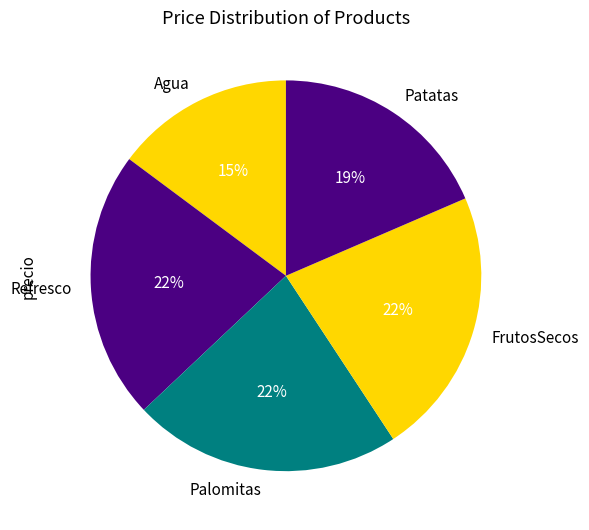

What is the ratio of the value at Palomitas to the value at Refresco?

1.0